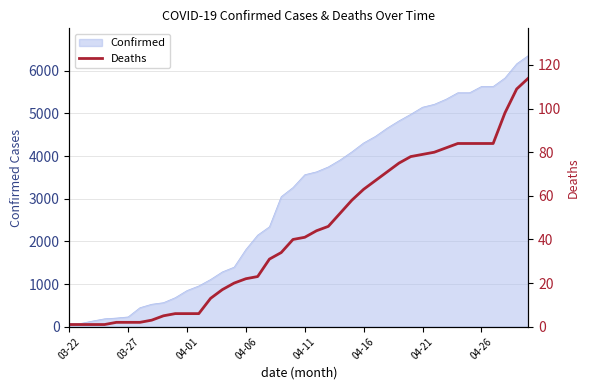

The value of Confirmed at 04-01 is 847. True or false?

True